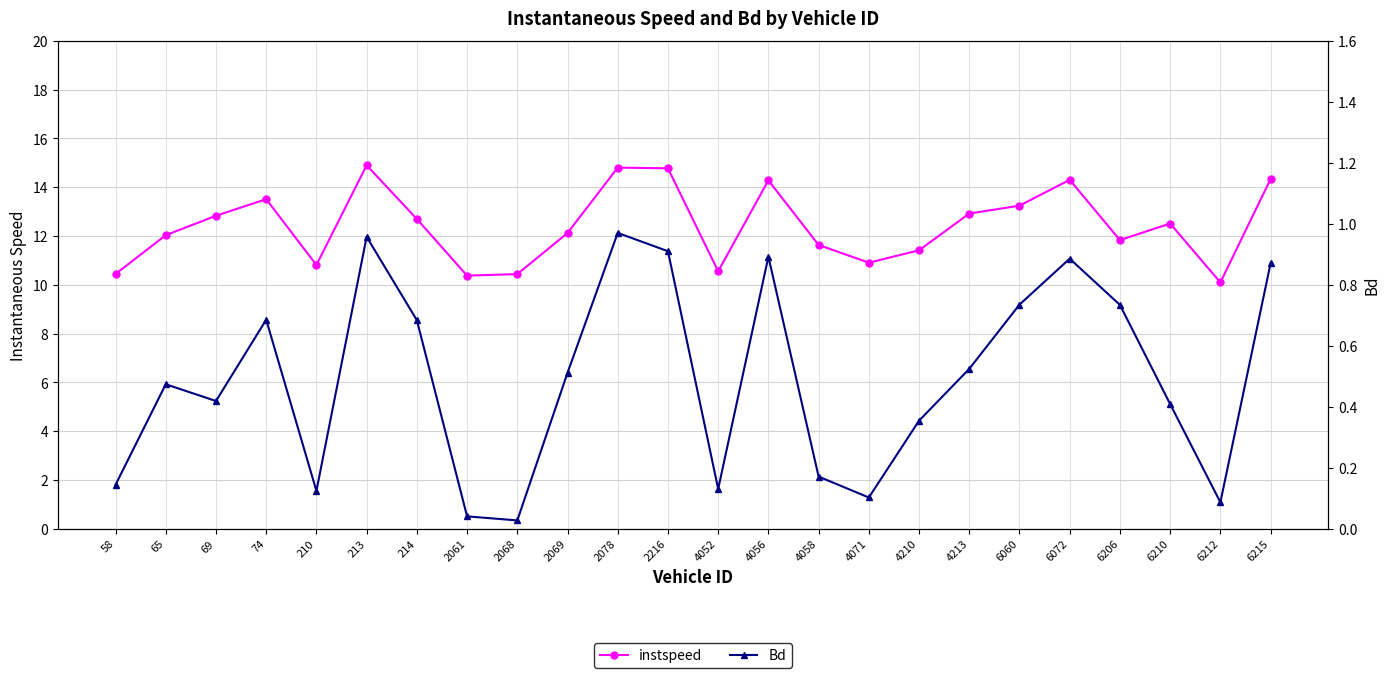

True or false: instspeed has a value of 12.5 at 6210.

True